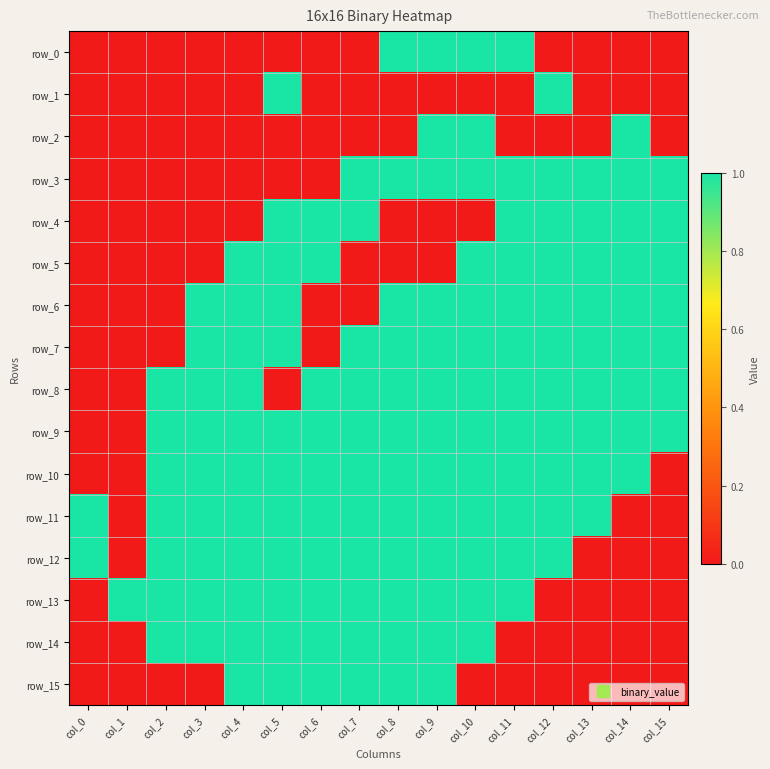

Which series has the widest spread of values?

row_0